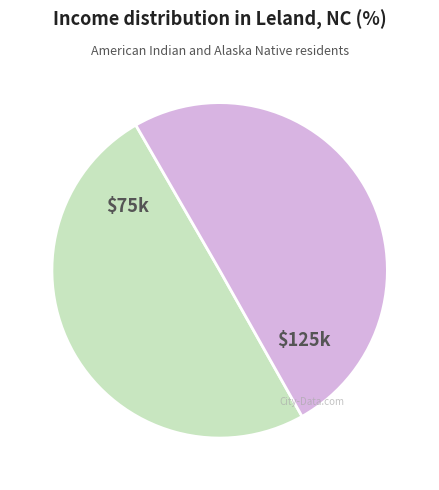

How many slices are in this pie chart?

2